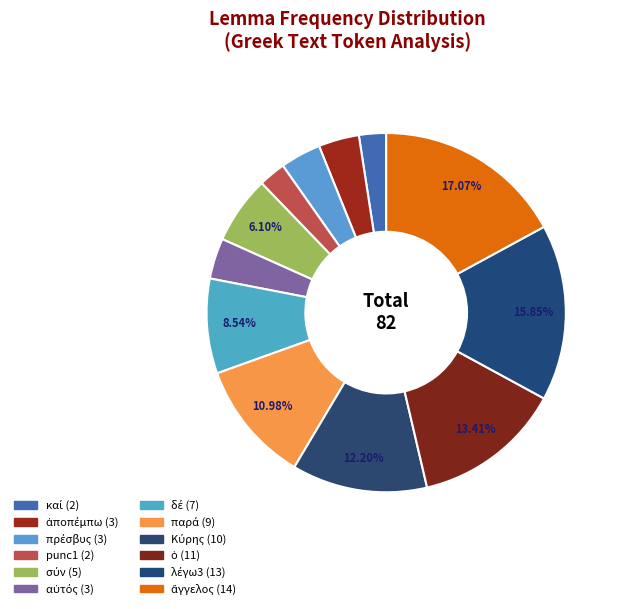

The παρά slice represents 18% of the pie. True or false?

False